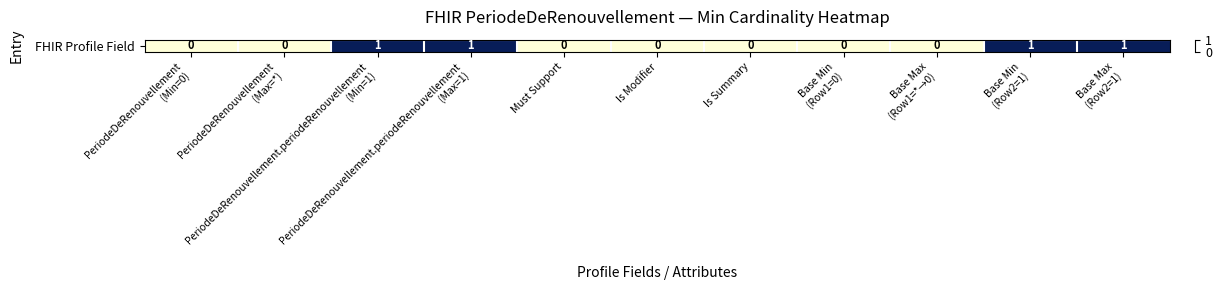

Reading left to right, what are all the values shown in this chart?

PeriodeDeRenouvellement
(Min=0)=0	PeriodeDeRenouvellement
(Max=*)=0	PeriodeDeRenouvellement.periodeRenouvellement
(Min=1)=1	PeriodeDeRenouvellement.periodeRenouvellement
(Max=1)=1	Must Support=0	Is Modifier=0	Is Summary=0	Base Min
(Row1=0)=0	Base Max
(Row1=*→0)=0	Base Min
(Row2=1)=1	Base Max
(Row2=1)=1